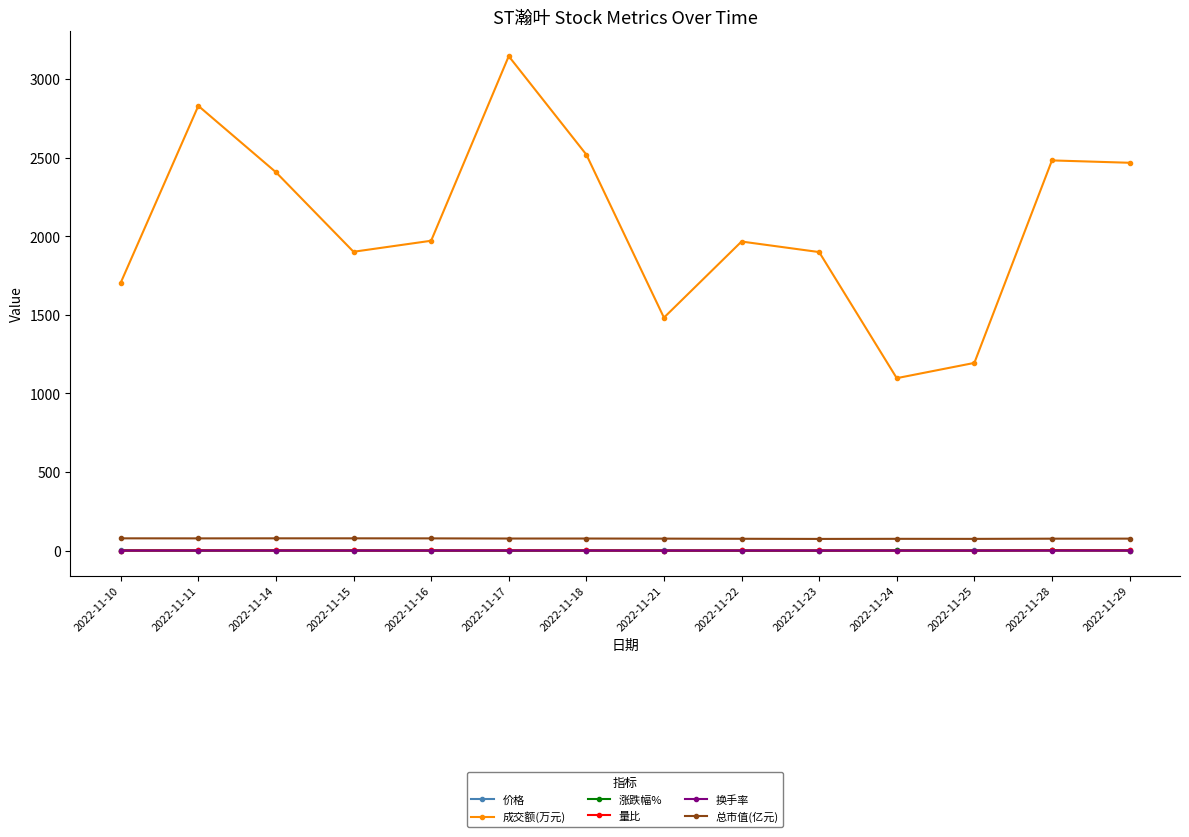

At which label does 成交额(万元) first exceed 1971?

2022-11-11